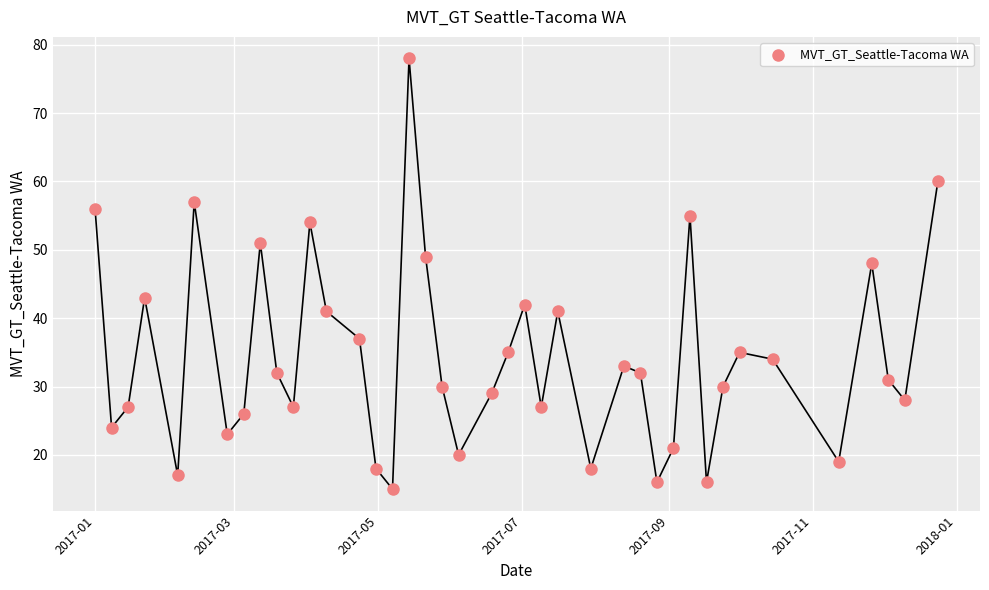

What is the range of Y values (max minus min)?

63